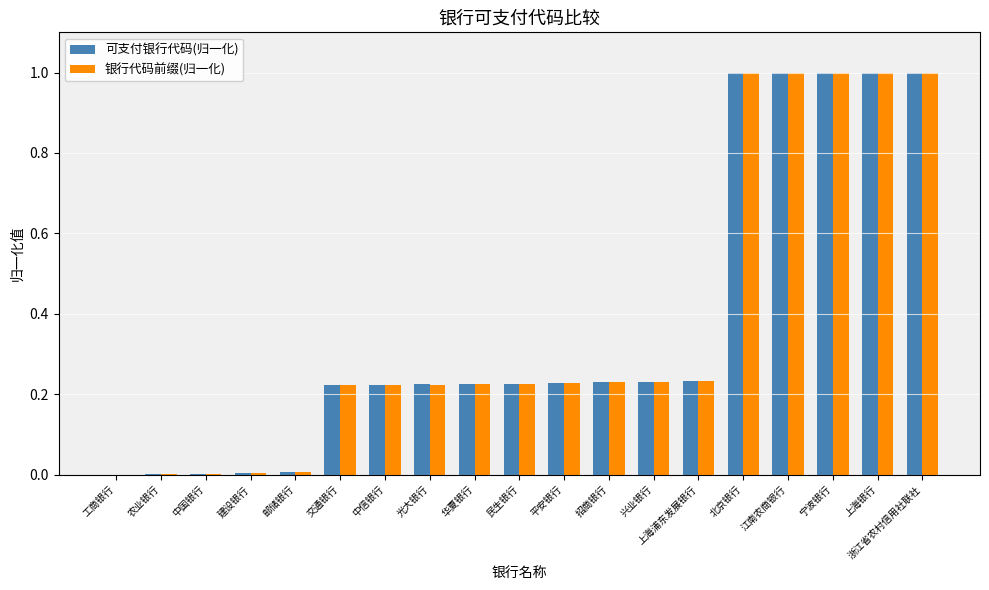

Is the value of 可支付银行代码(归一化) at 北京银行 greater than the value of 银行代码前缀(归一化) at 邮储银行?

Yes